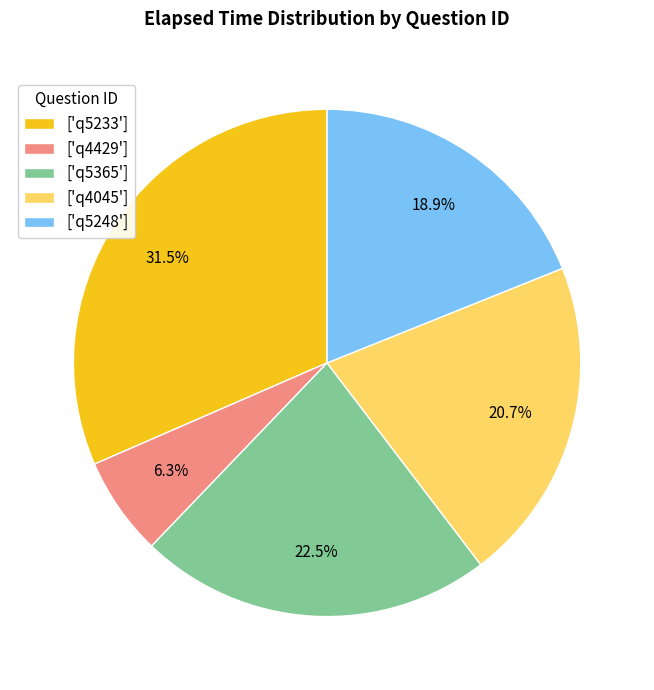

Rank the categories by value from highest to lowest.

['q5233'], ['q5365'], ['q4045'], ['q5248'], ['q4429']